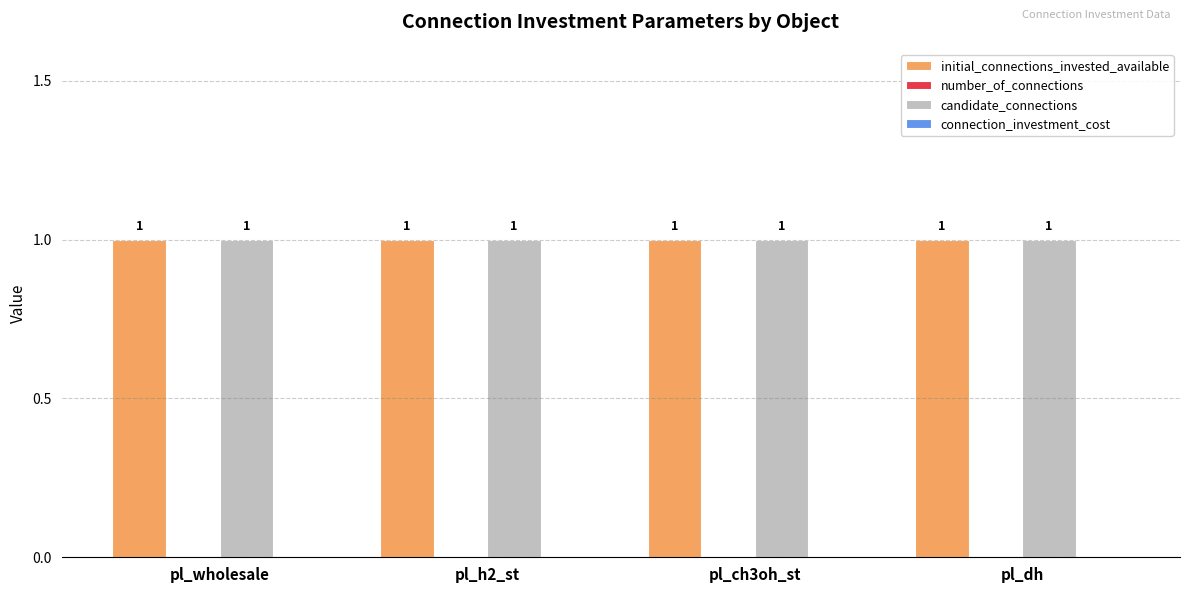

Rank the series at pl_ch3oh_st from highest to lowest value.

initial_connections_invested_available, candidate_connections, number_of_connections, connection_investment_cost